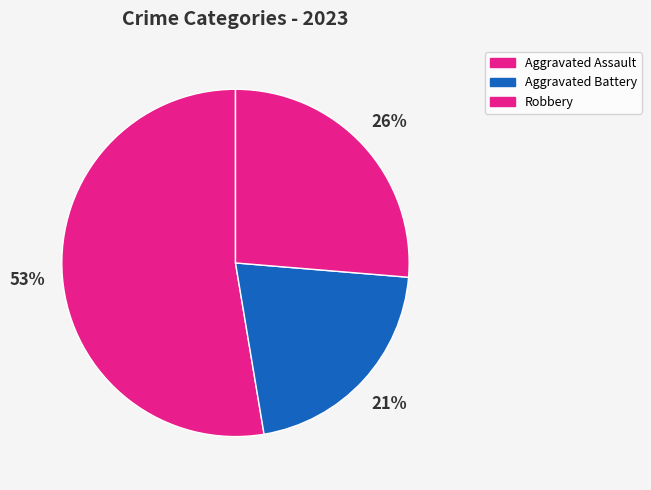

What is the smallest slice in the pie chart?

Aggravated Battery